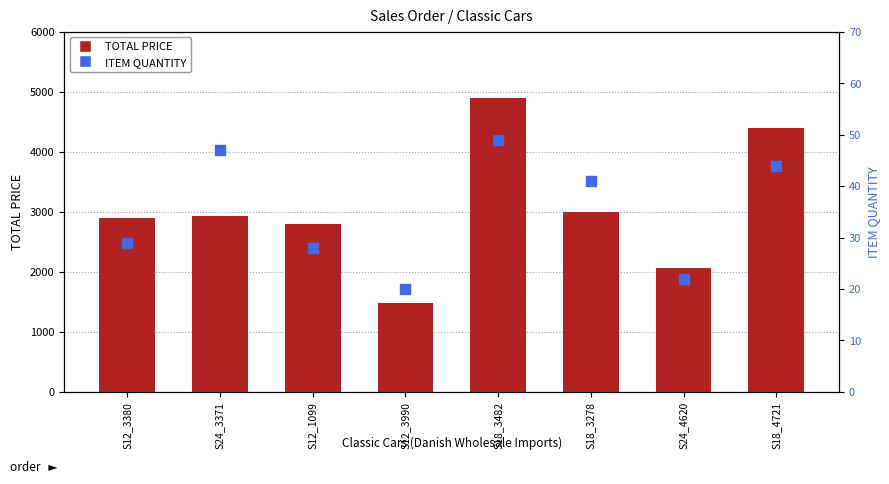

Which series has the largest total across all categories?

TOTAL PRICE